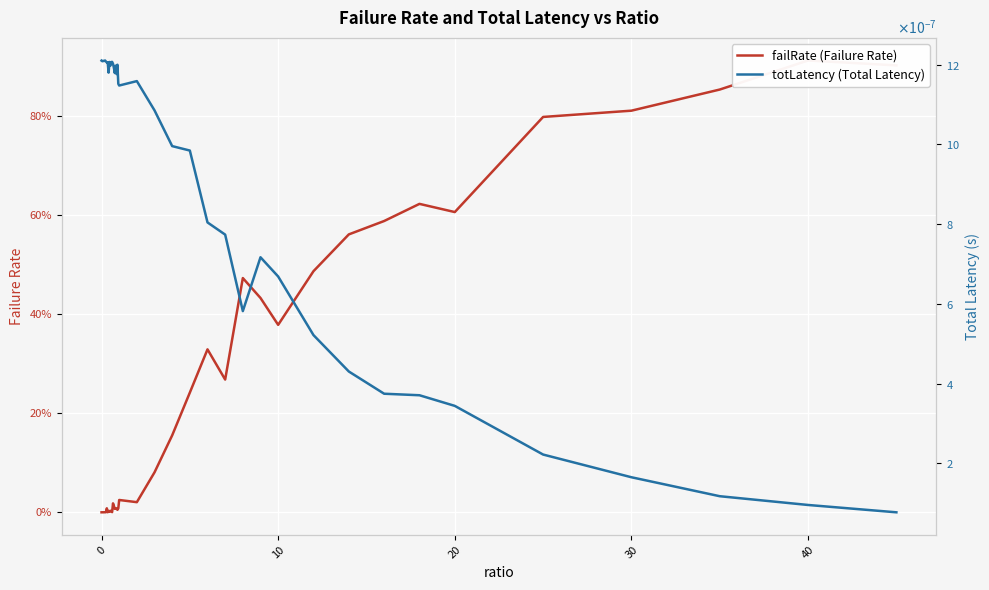

Is the value of totLatency (Total Latency) at 35 greater than the value of failRate (Failure Rate) at 20?

No